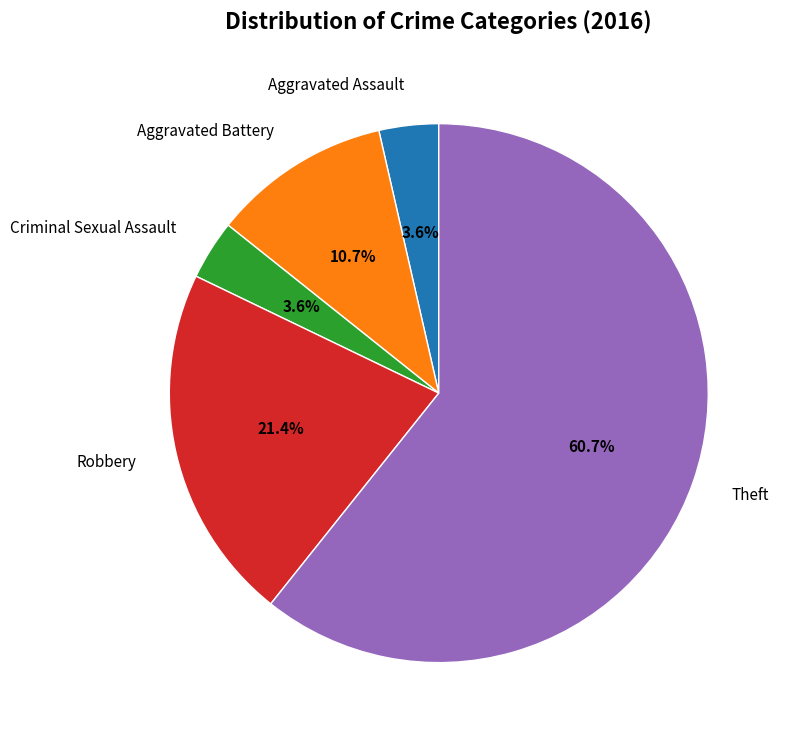

What is the majority slice?

Theft